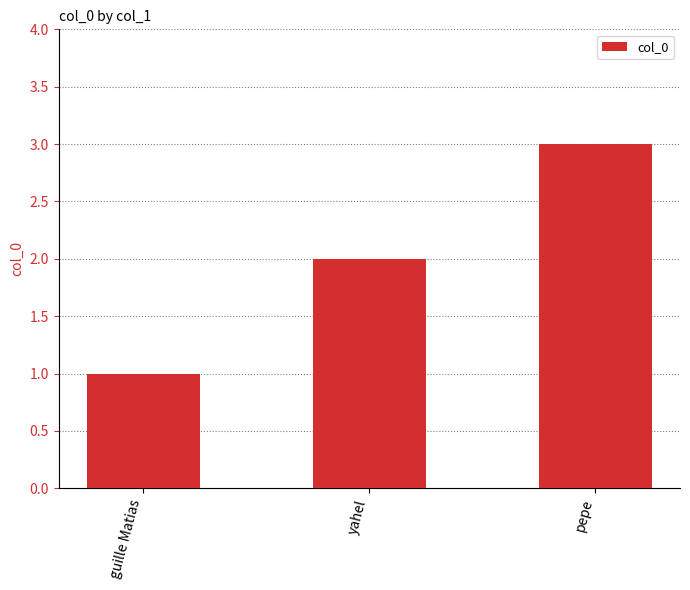

Count the values in the range 1 to 3.

3